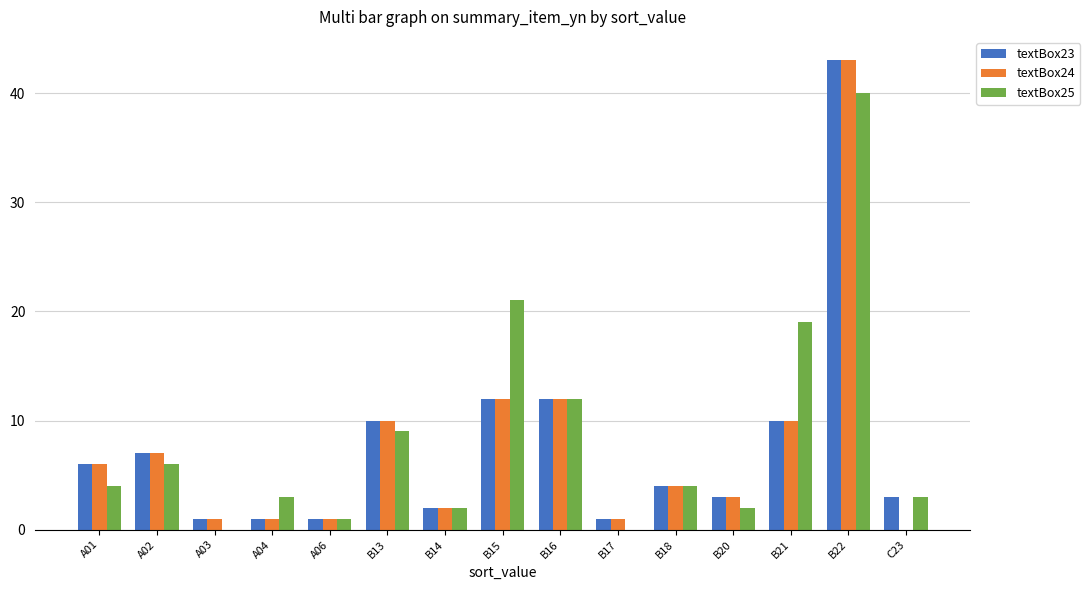

What is the sum of all textBox25 values?

126